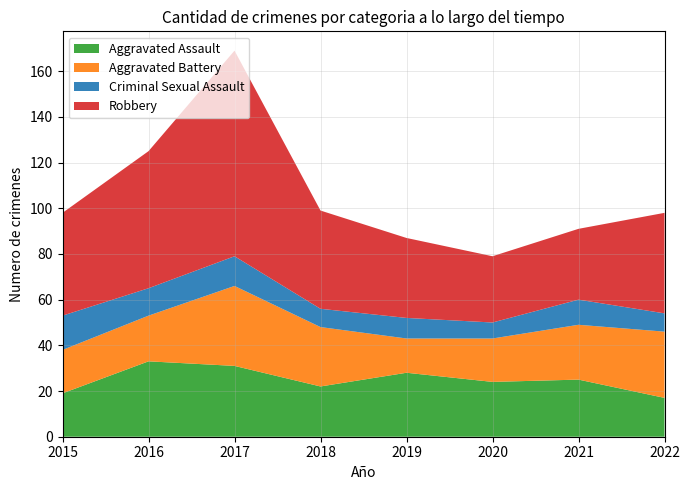

Reading right to left, extract all data points from this chart.

Aggravated Assault: 17	25	24	28	22	31	33	19
Aggravated Battery: 29	24	19	15	26	35	20	19
Criminal Sexual Assault: 8	11	7	9	8	13	12	15
Robbery: 44	31	29	35	43	90	60	45